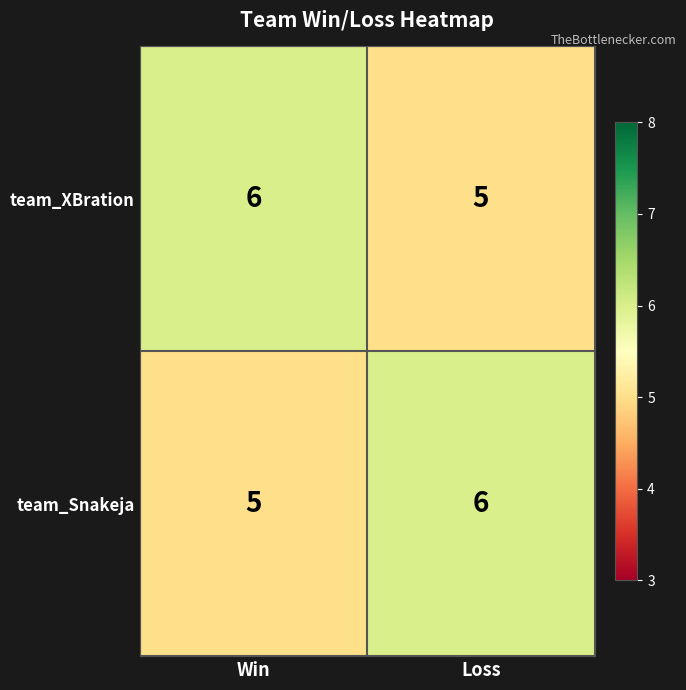

Which category has the highest value in the team_XBration series?

Win